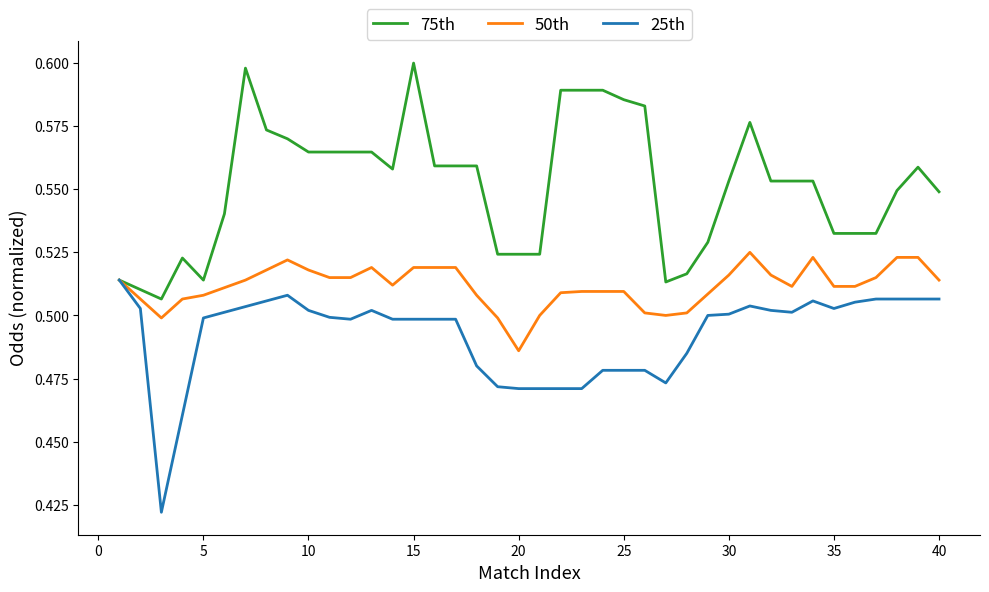

Rank the series by their maximum value, from highest to lowest.

75th, 50th, 25th